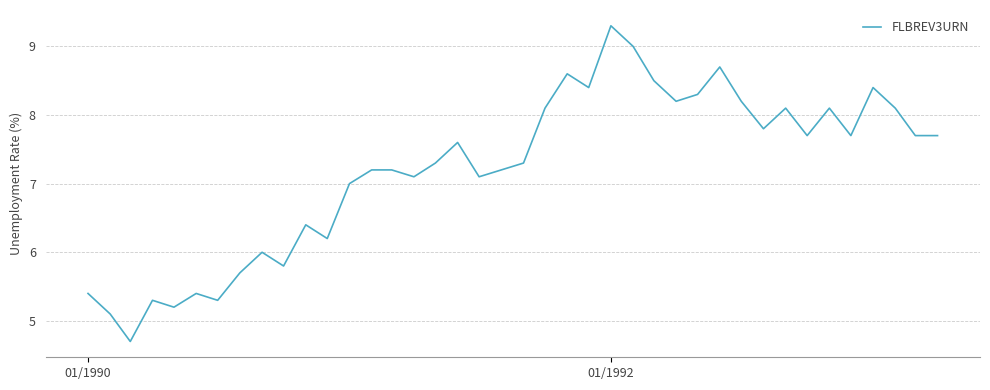

What is the minimum value shown in the chart?

4.7